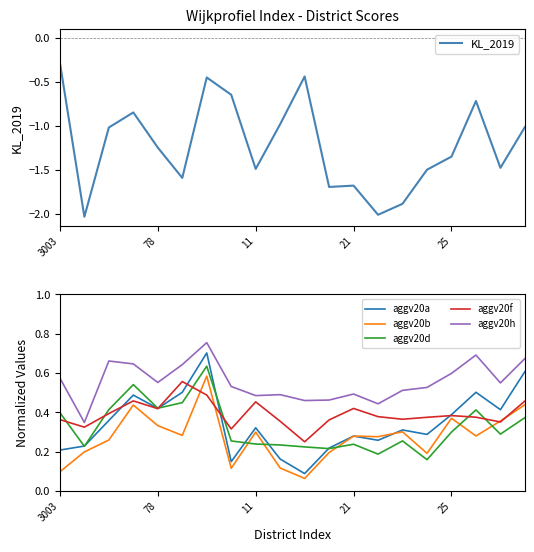

Which category has the highest value across all series?

6